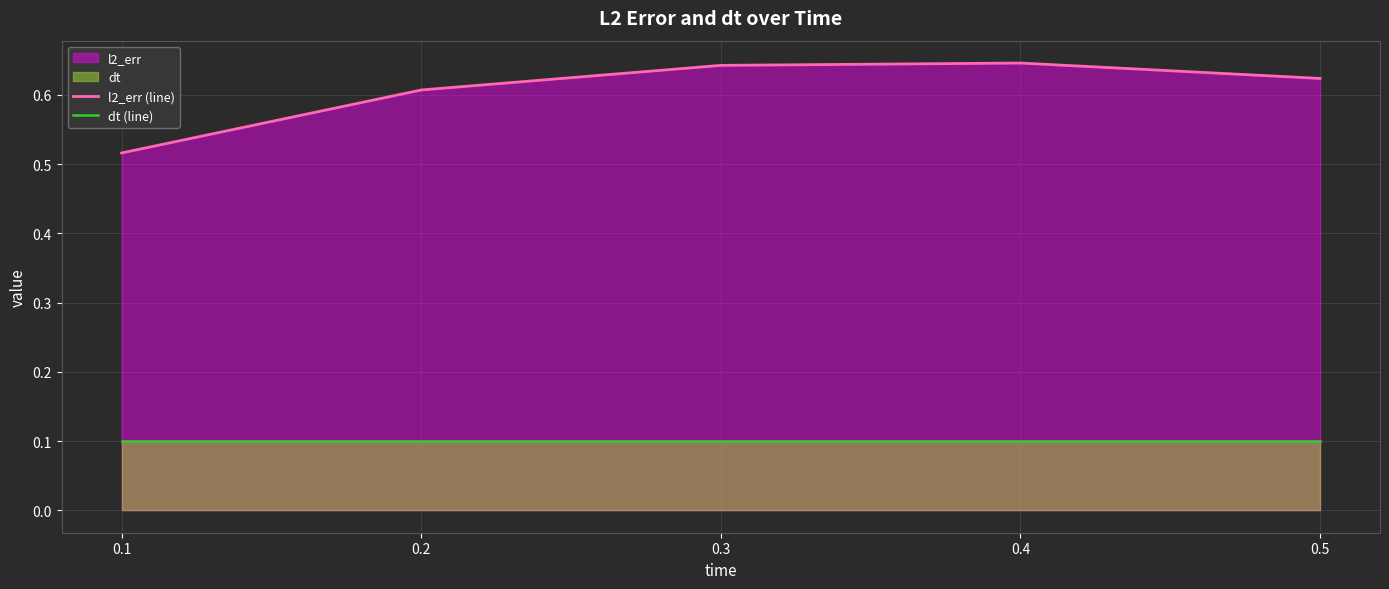

How many series are shown in this chart?

2